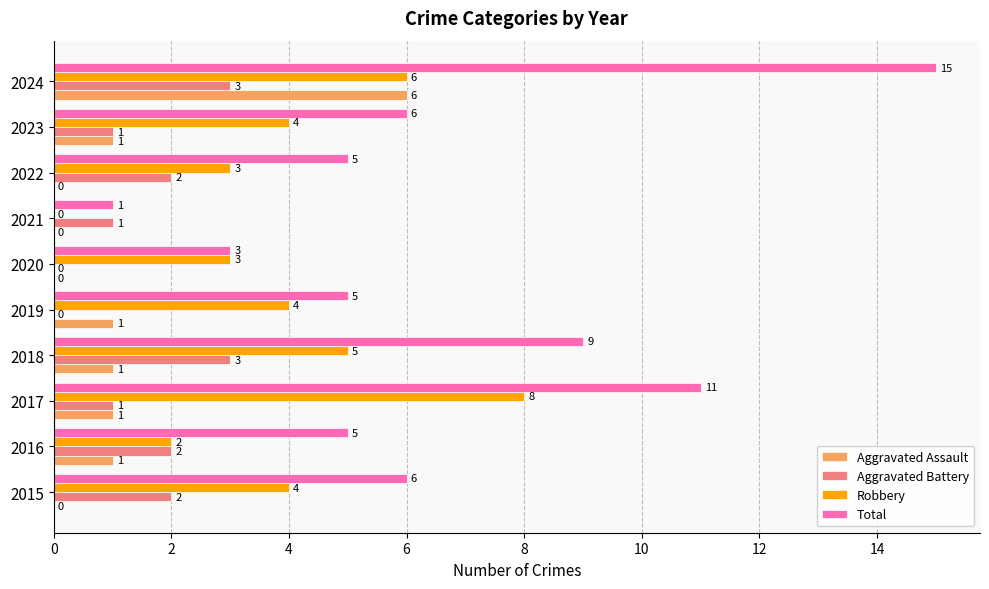

True or false: Total has a value of 23 at 2024.

False